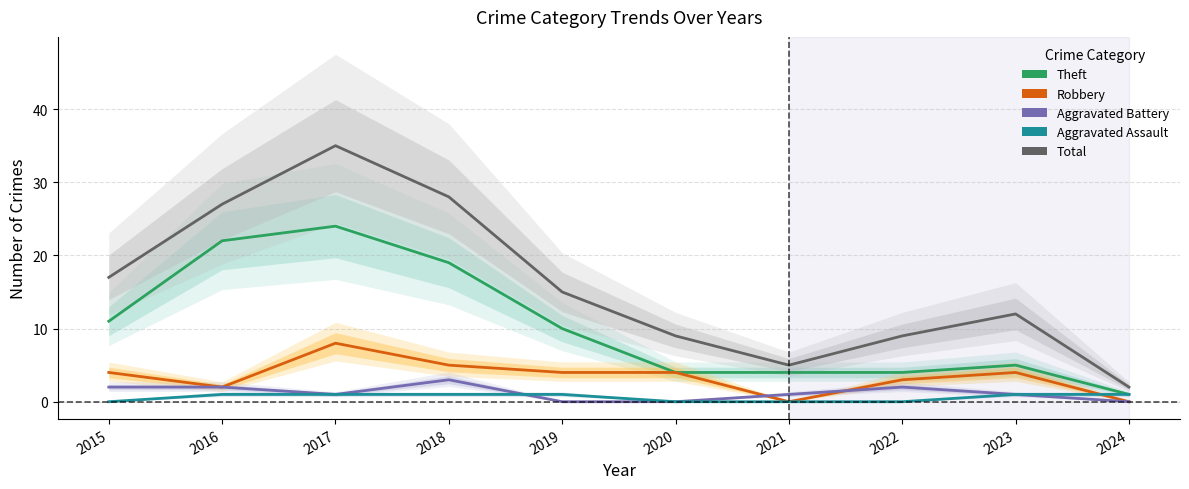

At 2021, list the series in order from smallest to largest.

Robbery, Aggravated Assault, Aggravated Battery, Theft, Total